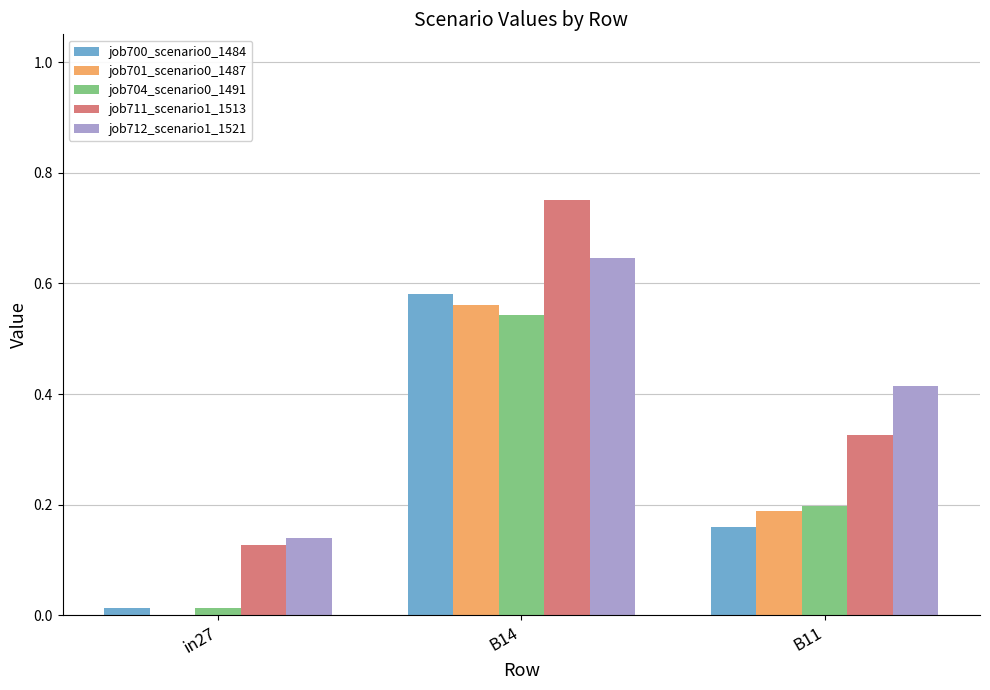

At which category does the chart reach its peak across all series?

B14